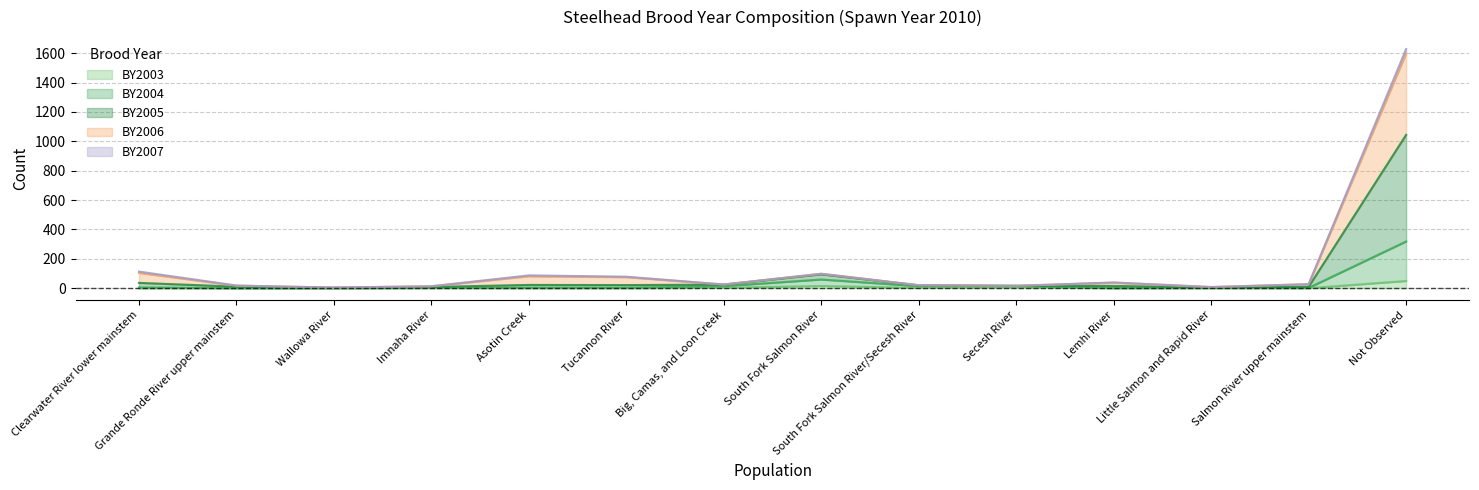

The BY2003 series shows 28 at Clearwater River lower mainstem. True or false?

False